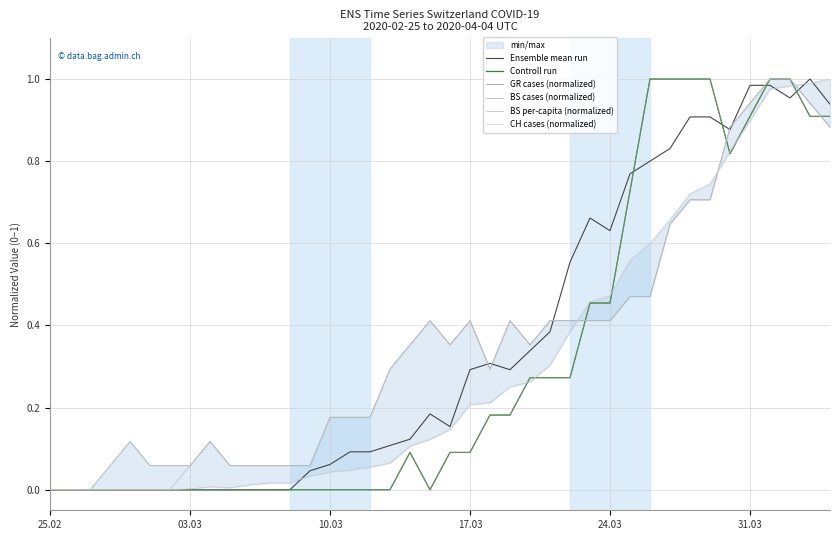

Does the chart display data point markers on the line(s)?

No